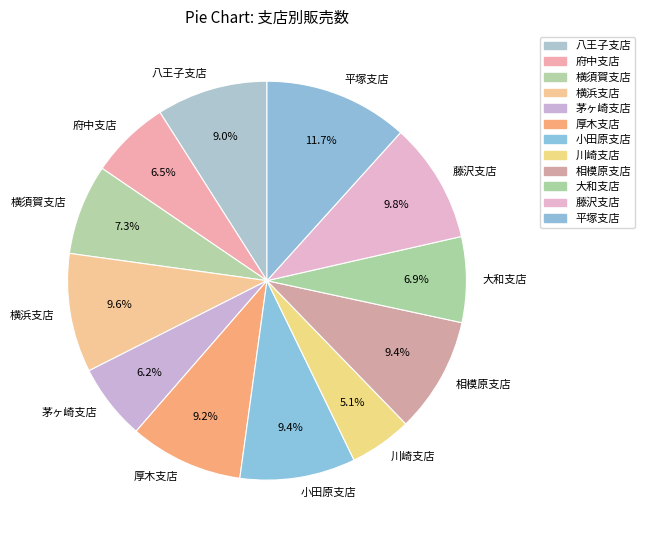

To the nearest percent, what percentage of the pie is 横須賀支店?

7%